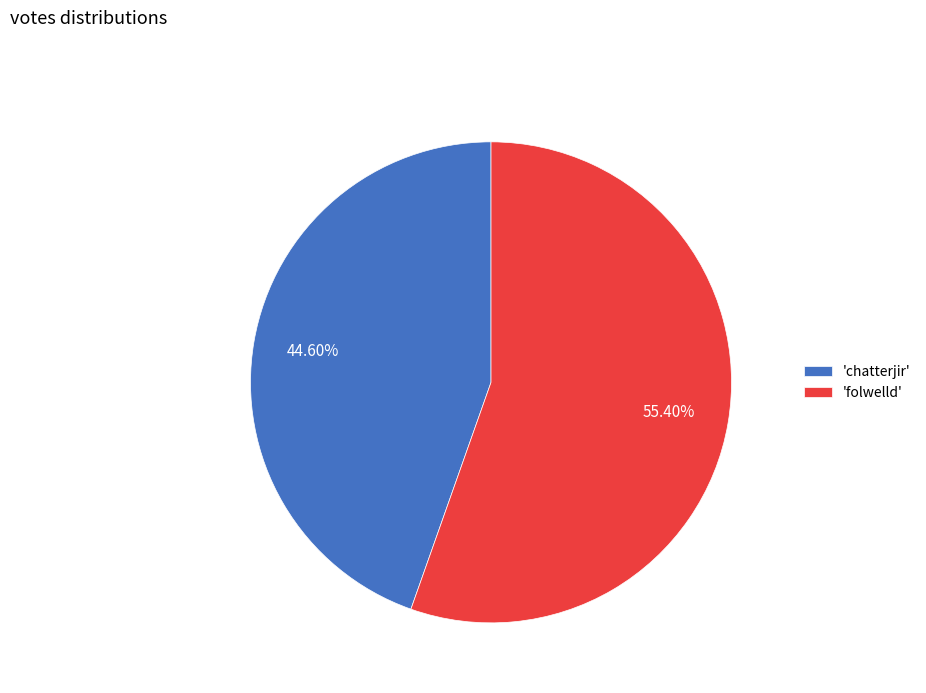

To the nearest percent, what is the average slice percentage?

50%